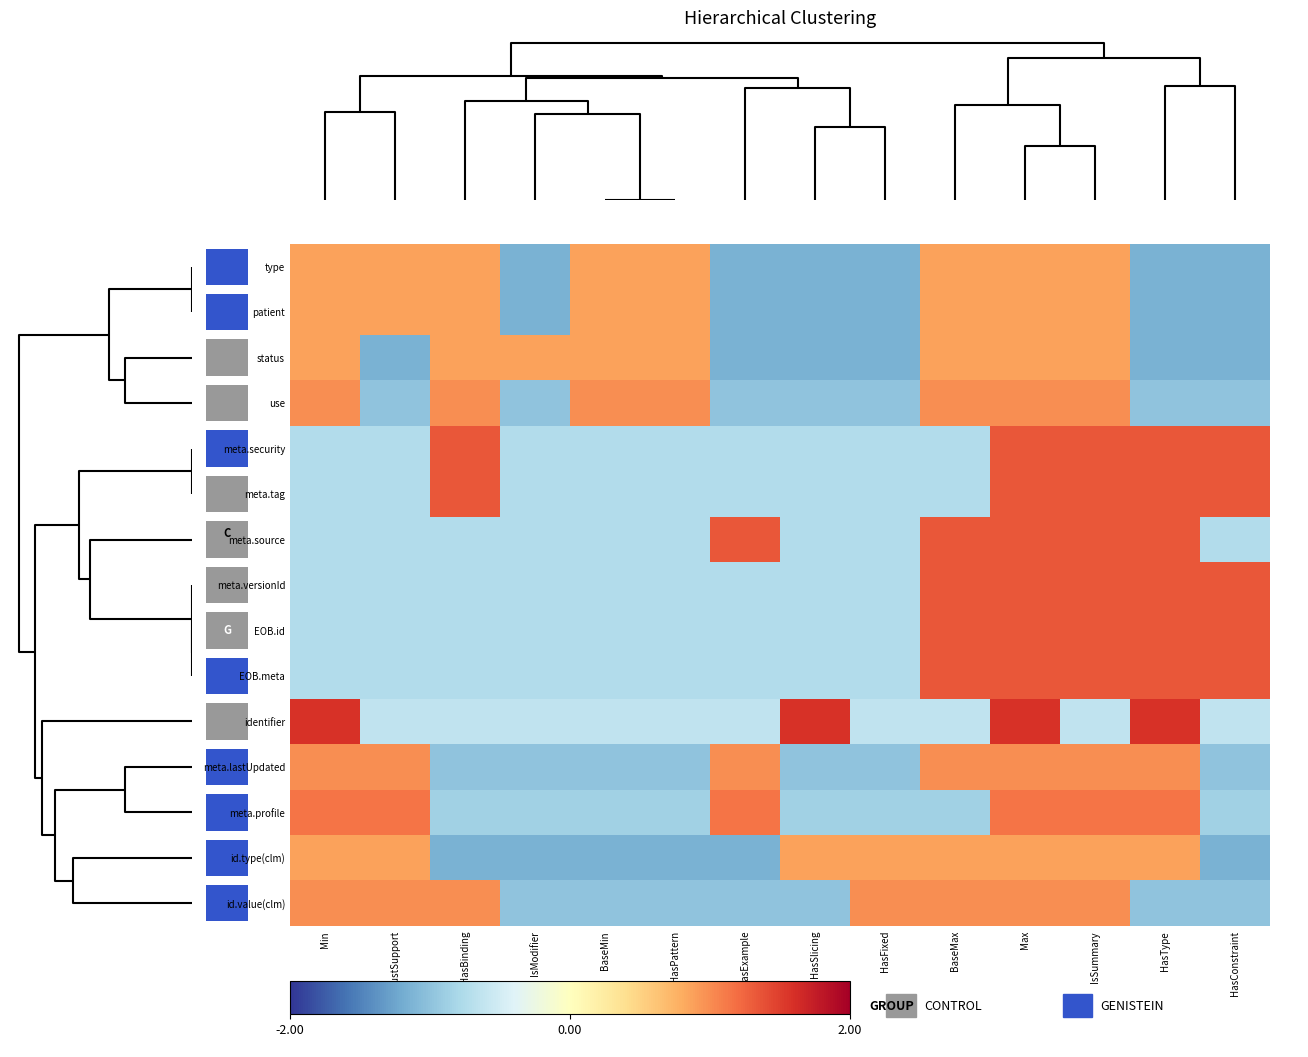

At which category does the chart reach its minimum across all series?

IsModifier